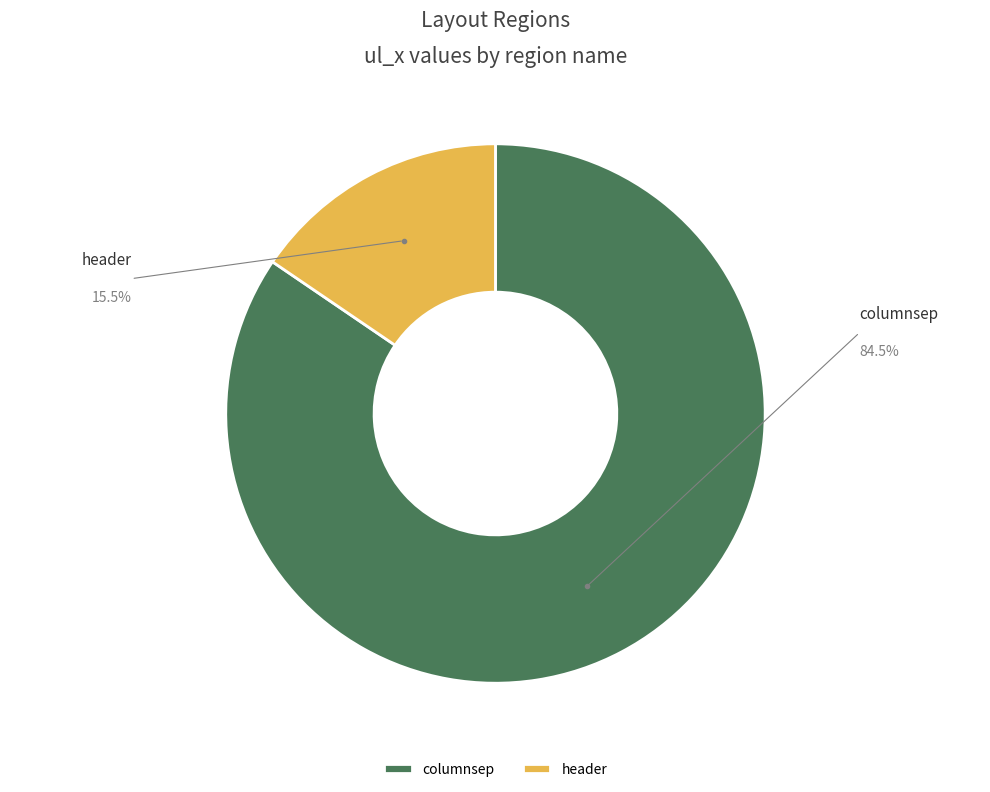

Rank the categories by value from lowest to highest.

header, columnsep